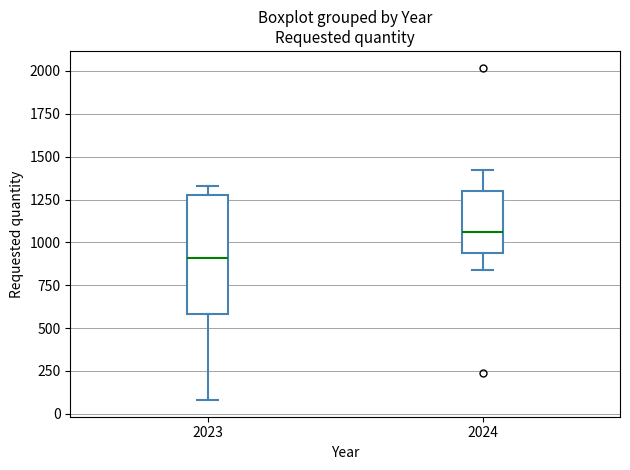

Where does the upper whisker of the box at x = 2023 end on the y-axis? The values are not printed on the chart, so give them approximately, as read against the axis.

1350